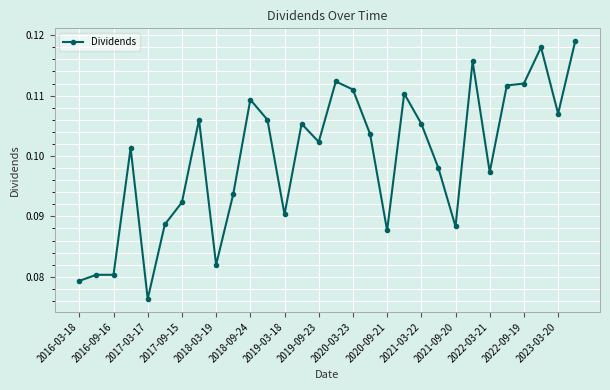

True or false: the data has more than 2 interior local peaks.

True